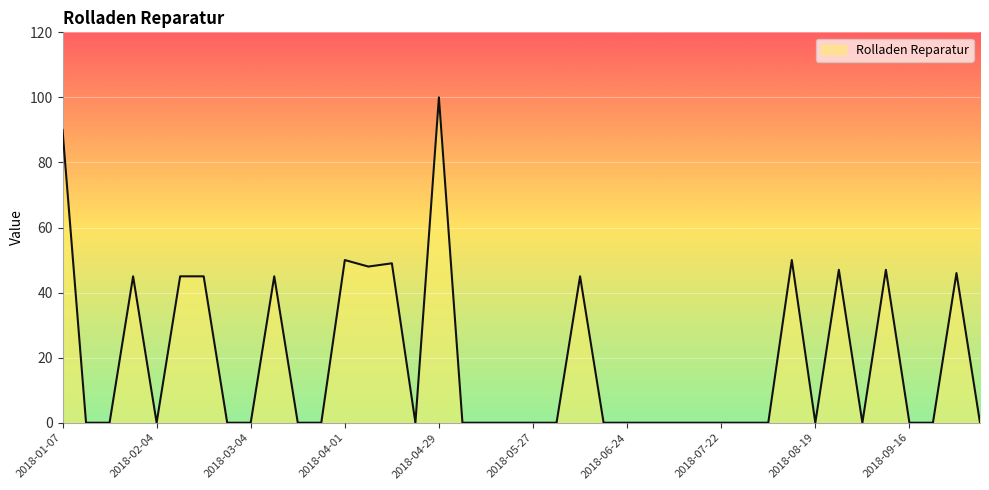

What is the maximum value shown in the chart?

100